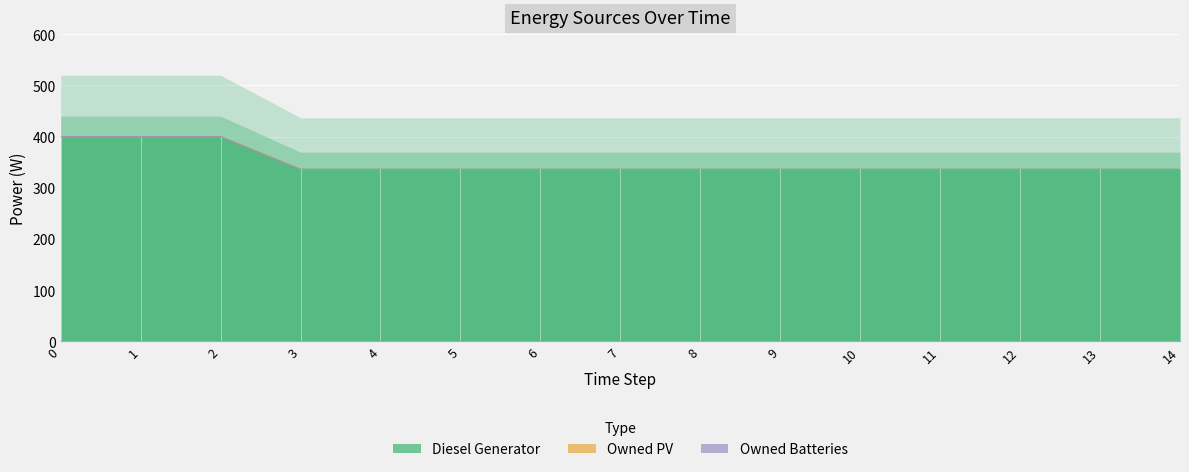

What is the difference between the second highest and minimum values in the Diesel Generator series?

64